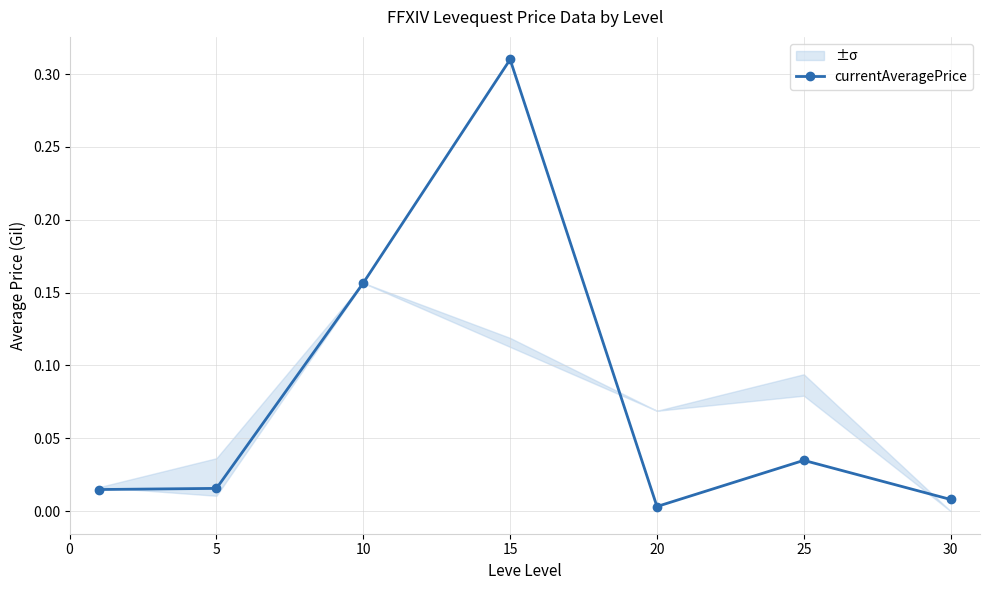

At which category does the chart reach its peak across all series?

15